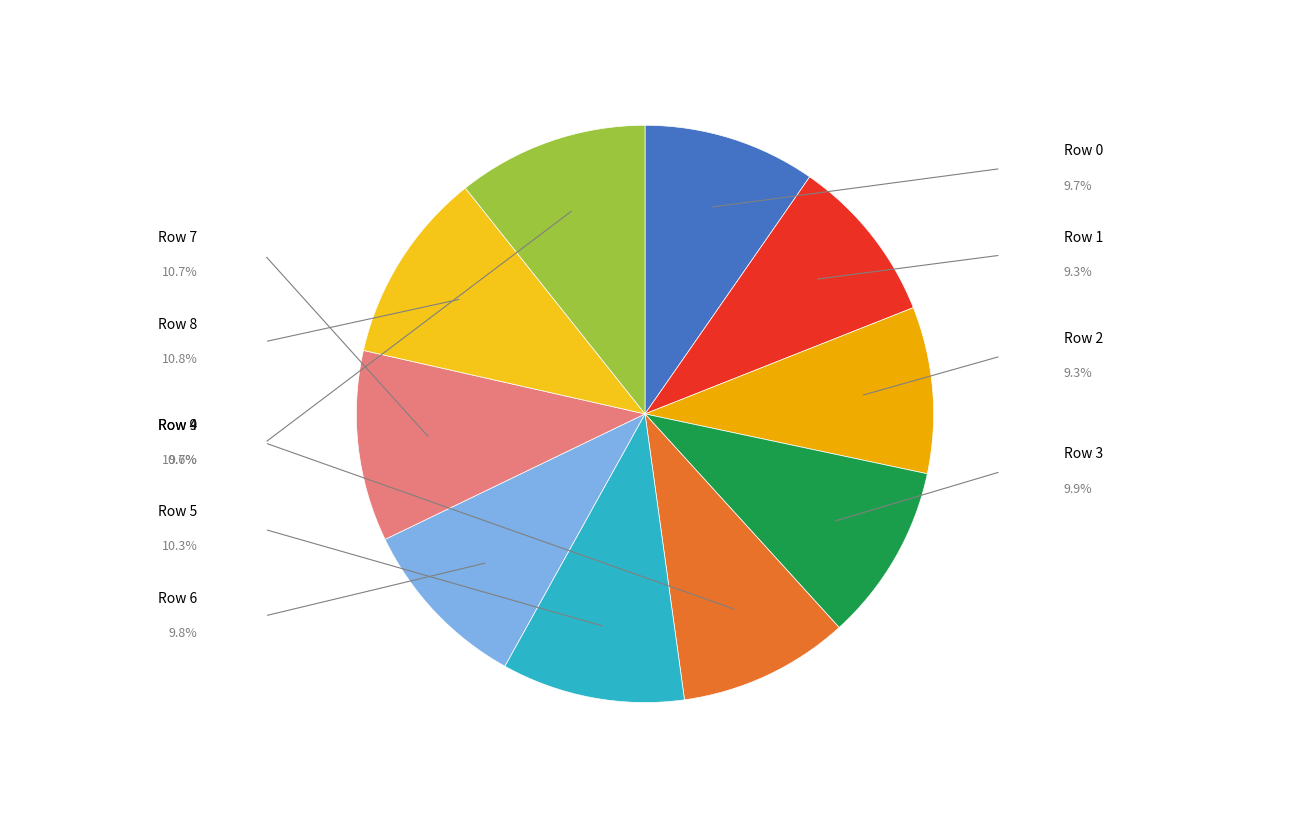

Count the number of slices in the pie.

10